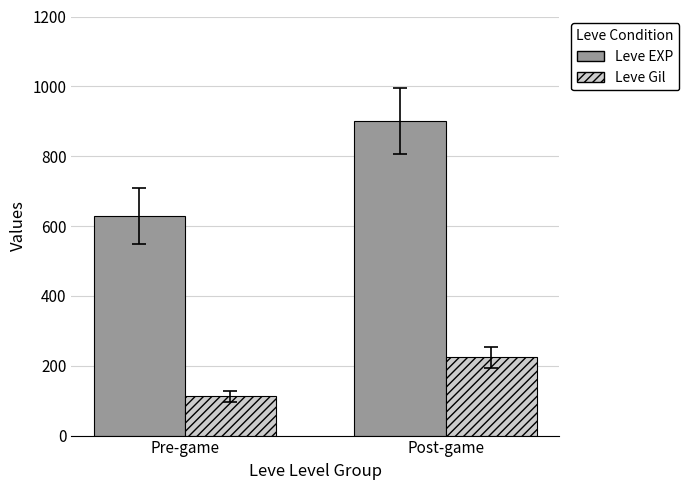

What is the value of the Leve EXP bar at the 1st from the left?

630